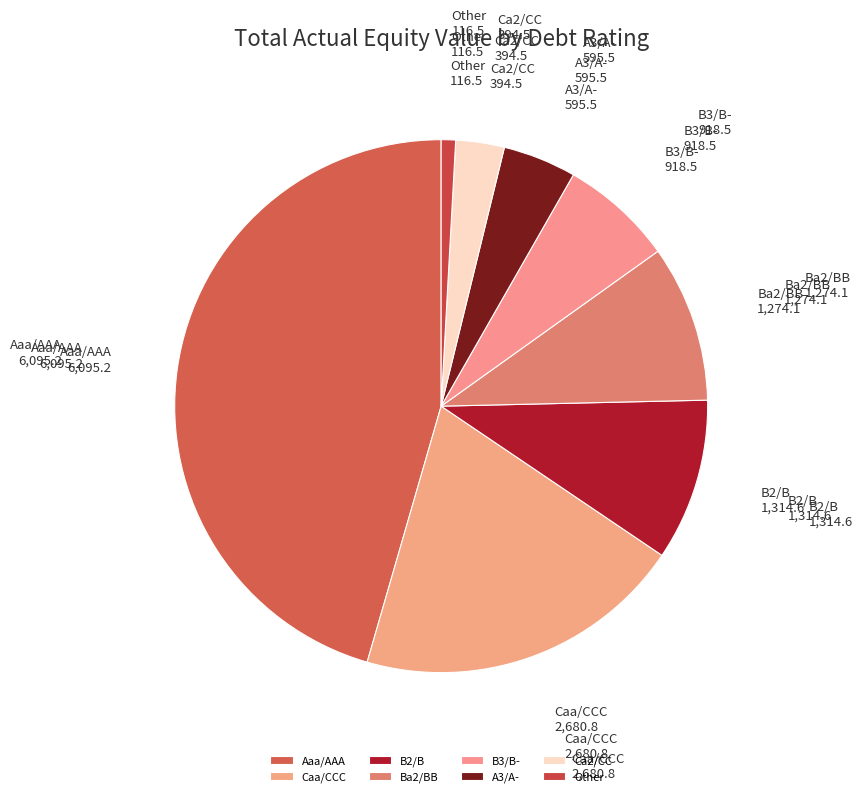

True or false: Caa/CCC accounts for 6% of the total.

False